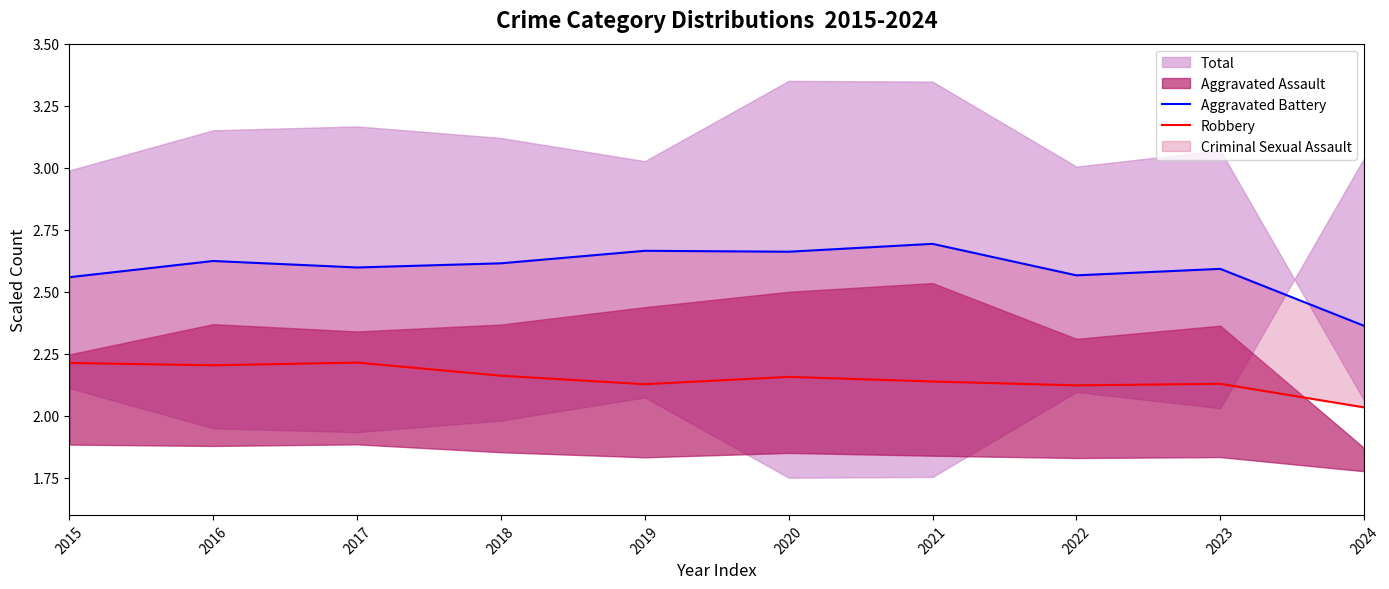

True or false: Aggravated Battery and Robbery intersect in this chart.

False